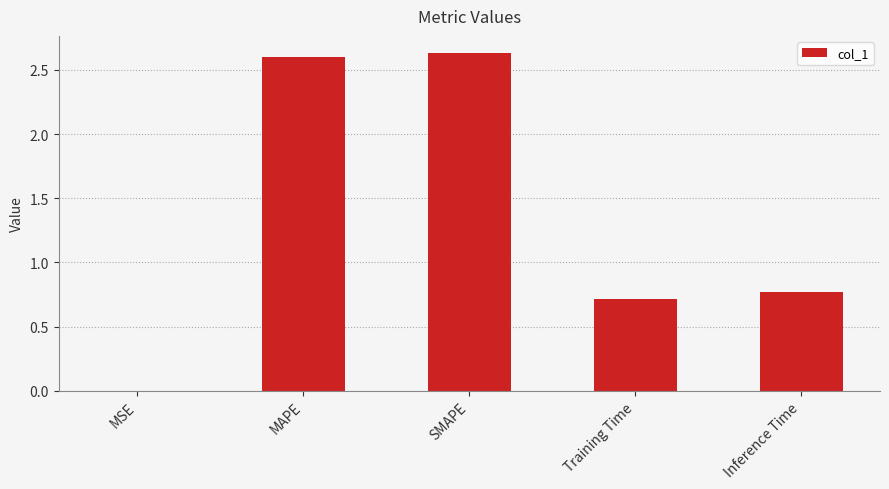

The chart shows a value of 0.3 at Training Time. True or false?

False